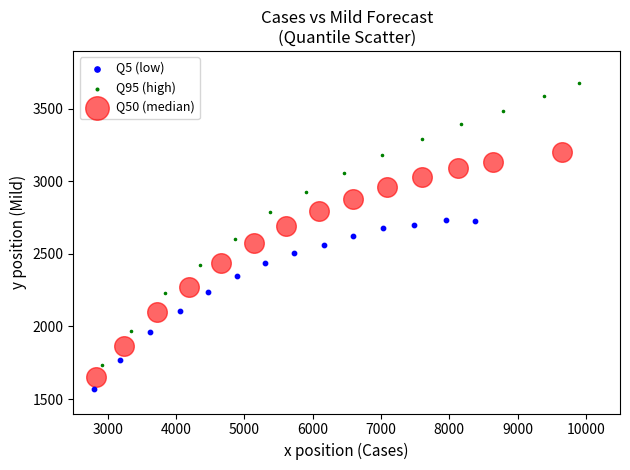

Which series contains the highest Y value?

Q95 (high)